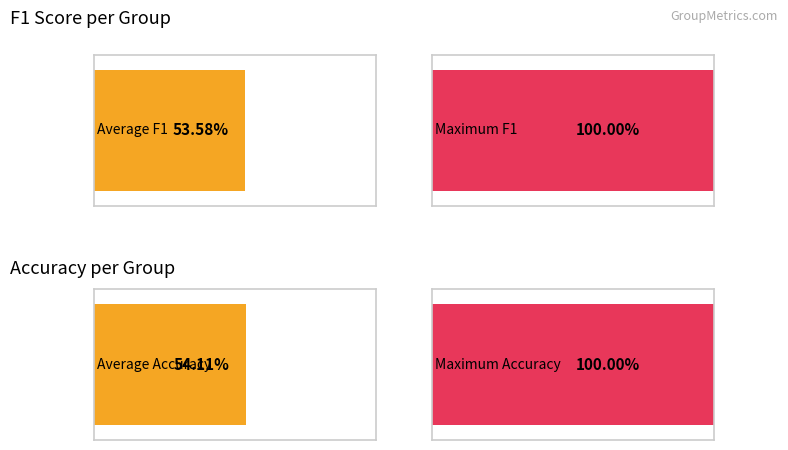

The accuracy series shows 0.4 at 2. True or false?

False